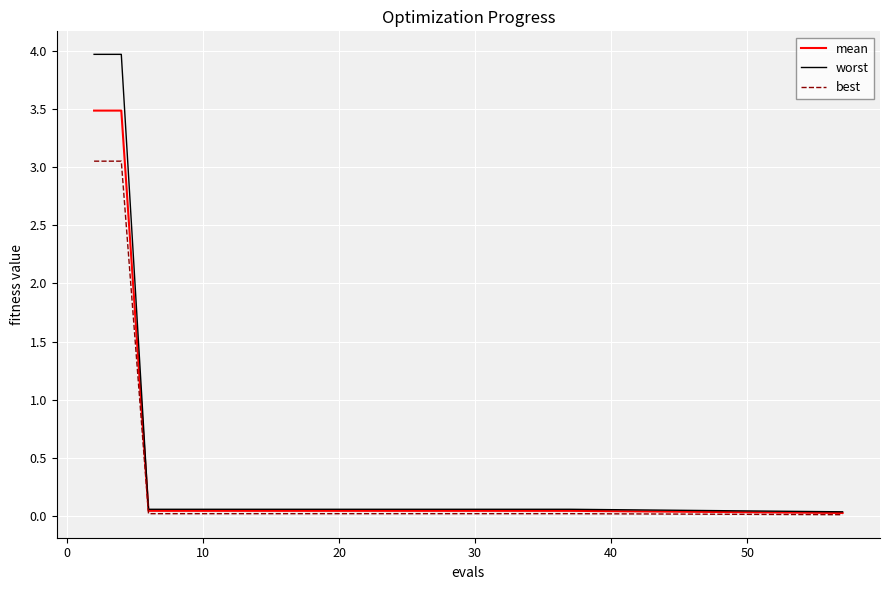

What is the difference between the maximum and minimum values in the mean series?

3.5